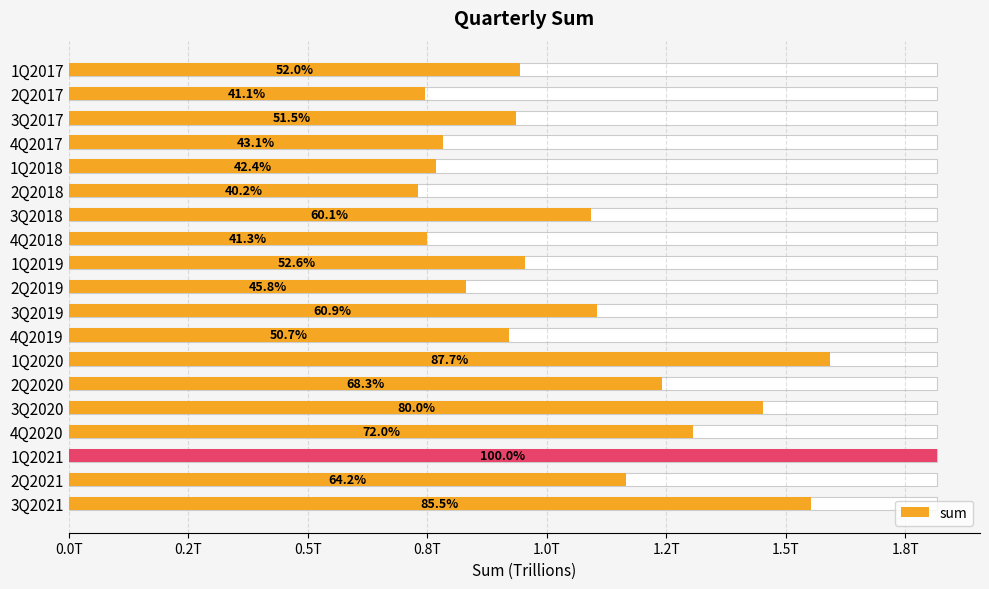

What is the approximate value at 3Q2021, to the nearest 100?

1553097000000